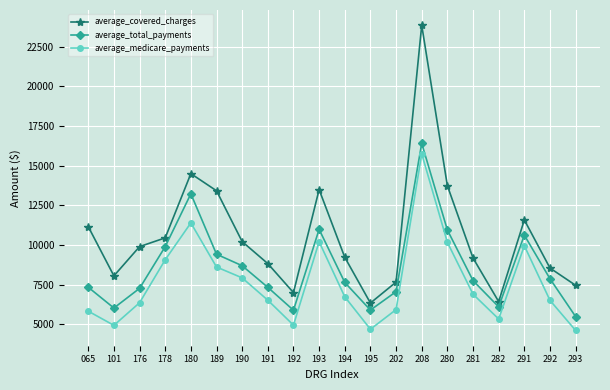

How many categories are shown in the chart?

20